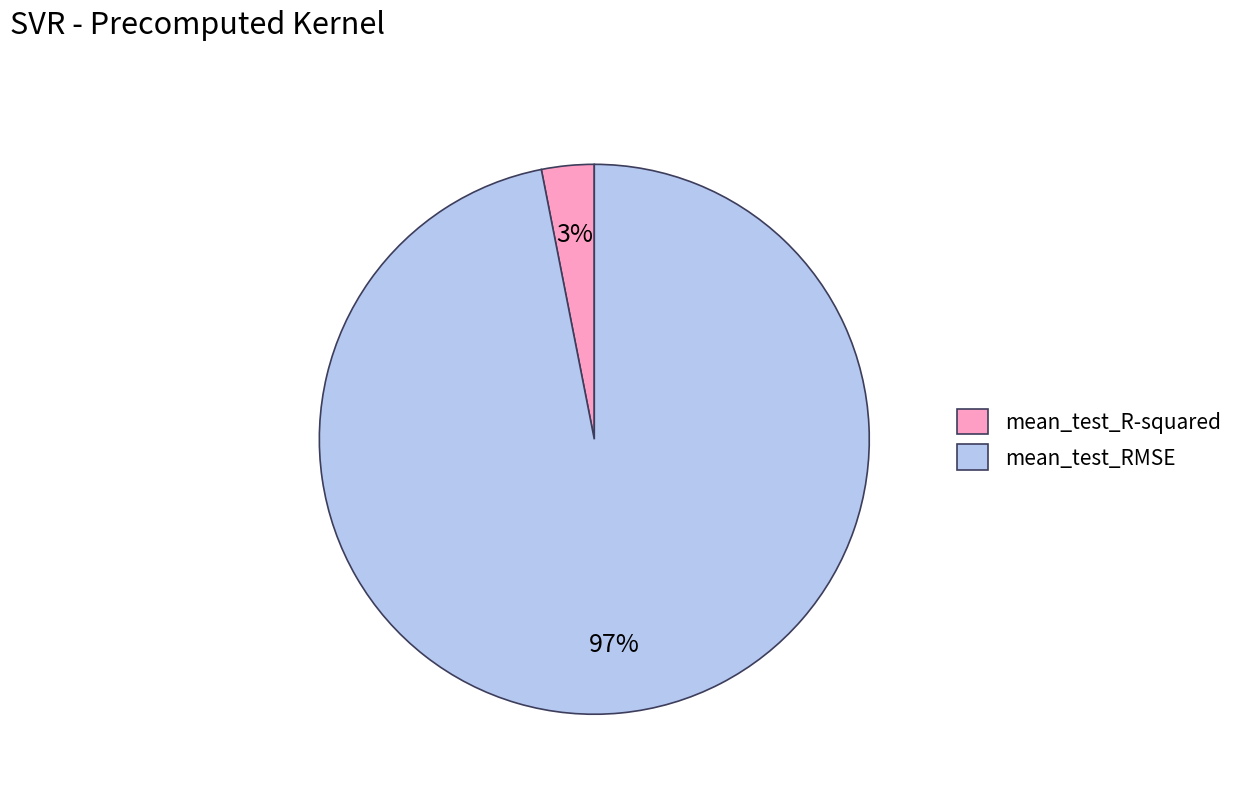

Which slice is the largest?

mean_test_RMSE